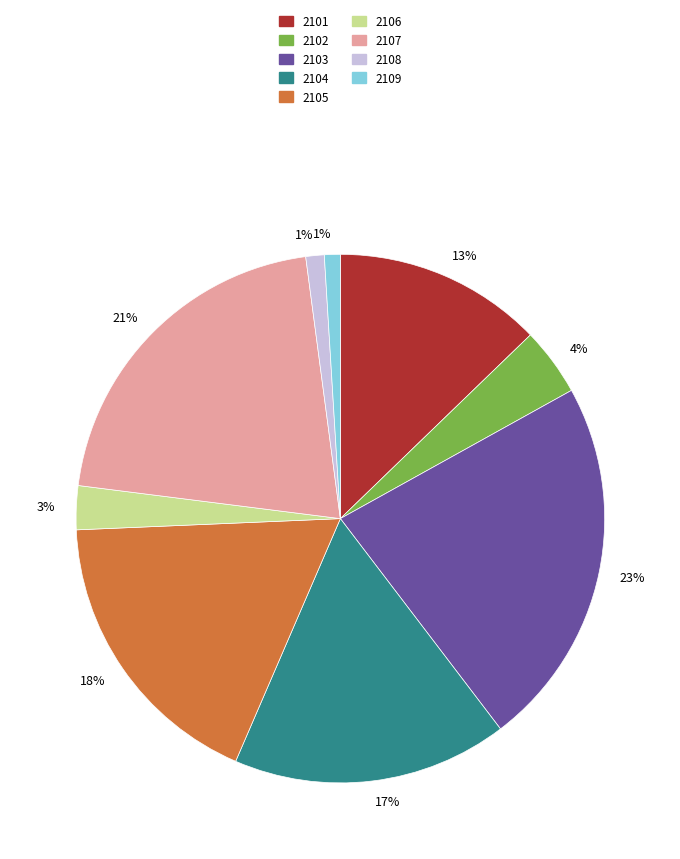

To the nearest percent, what is the average slice percentage?

11%